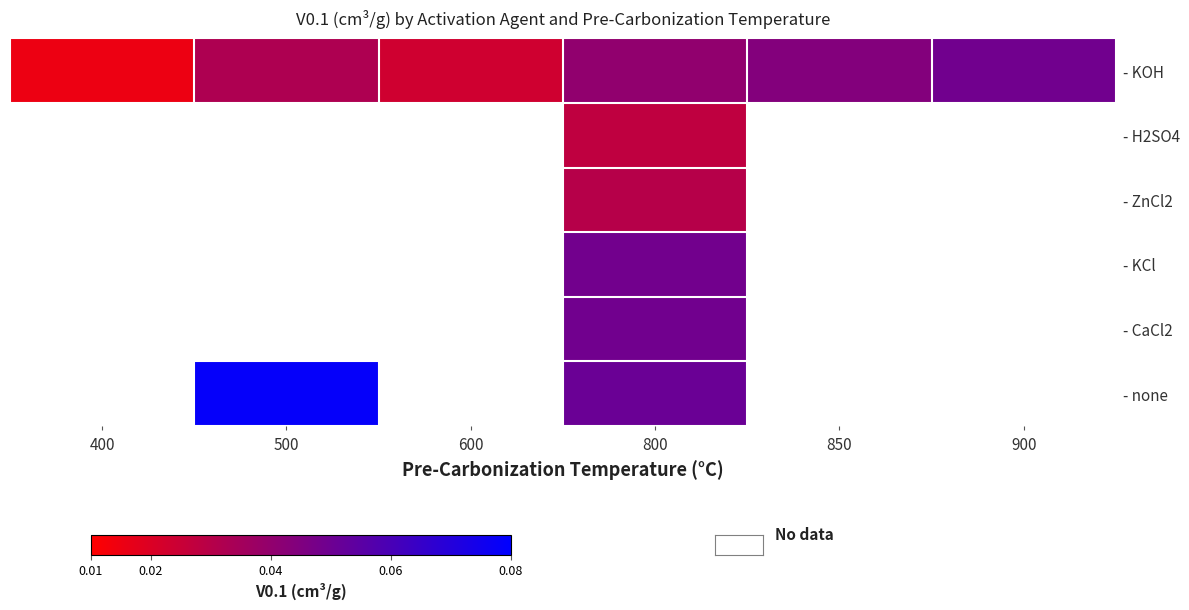

Which series has the widest spread of values?

- KOH